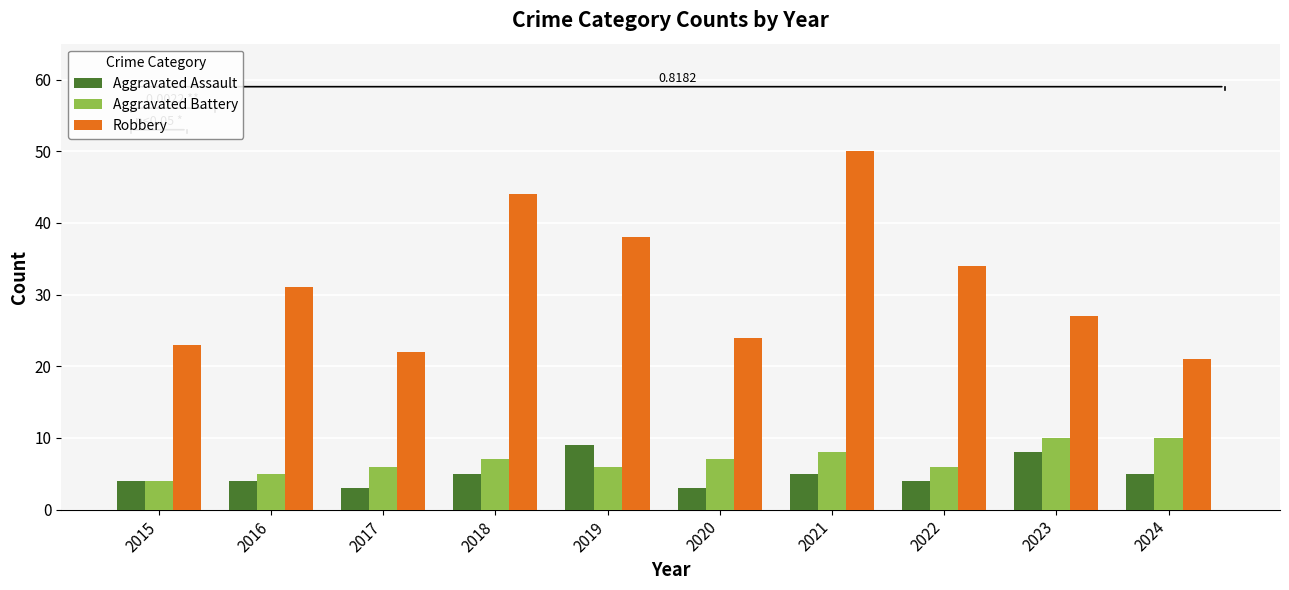

At 2019, list the series in order from largest to smallest.

Robbery, Aggravated Assault, Aggravated Battery